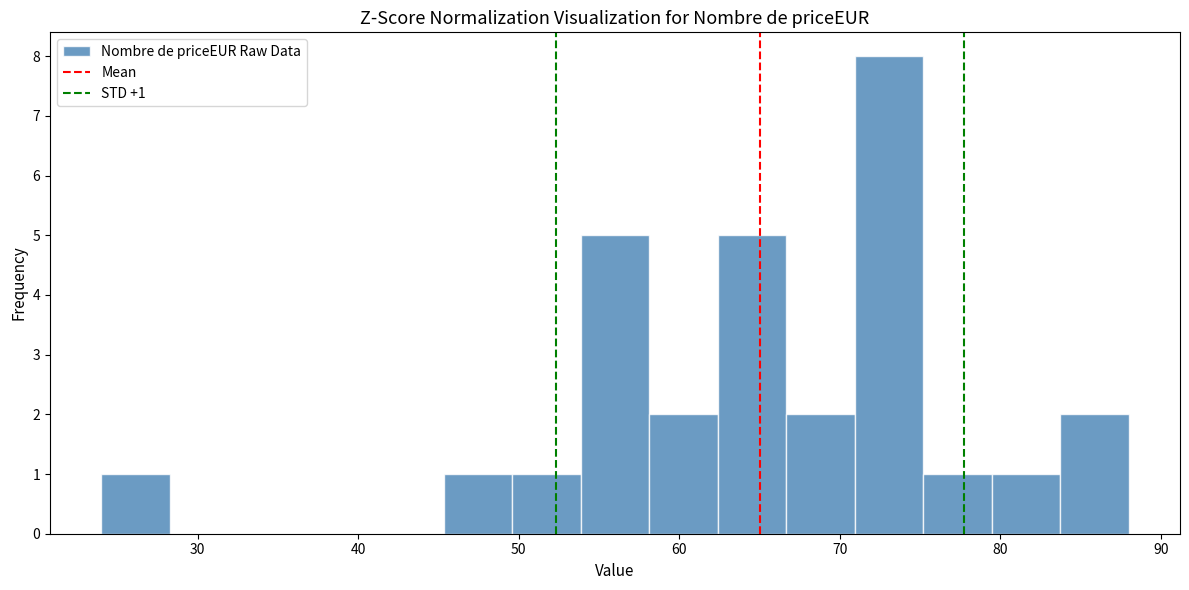

Which range on the x-axis has the tallest bar?

71 to 75